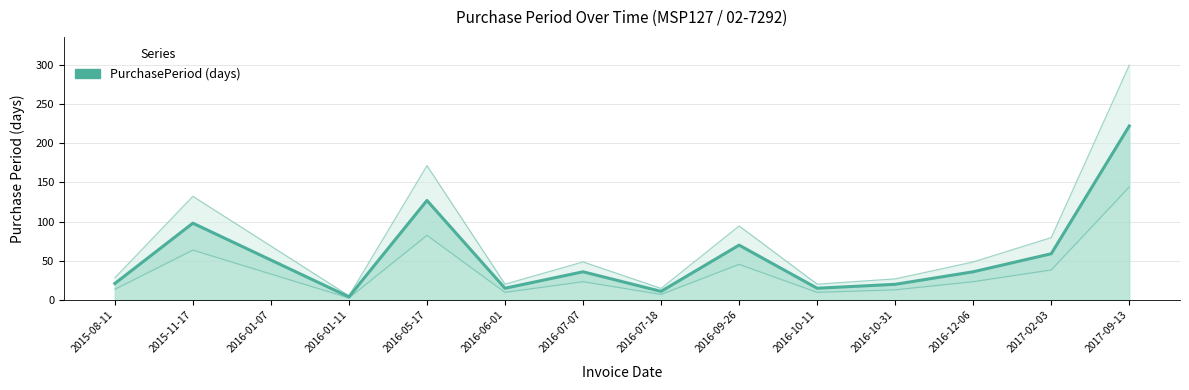

Rank the categories by value from lowest to highest.

2016-01-11, 2016-07-18, 2016-06-01, 2016-10-11, 2016-10-31, 2015-08-11, 2016-07-07, 2016-12-06, 2016-01-07, 2017-02-03, 2016-09-26, 2015-11-17, 2016-05-17, 2017-09-13